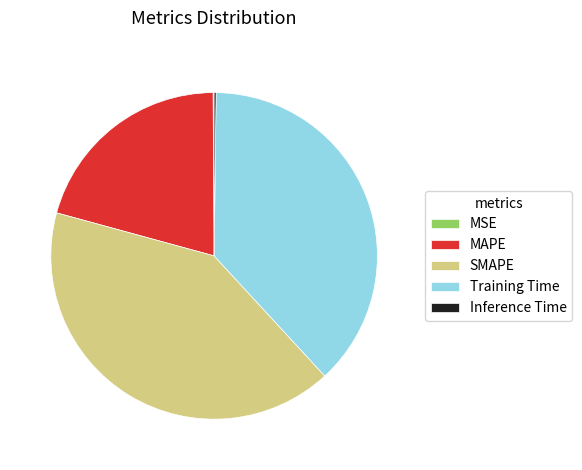

Is there any slice that represents more than half of the pie?

No